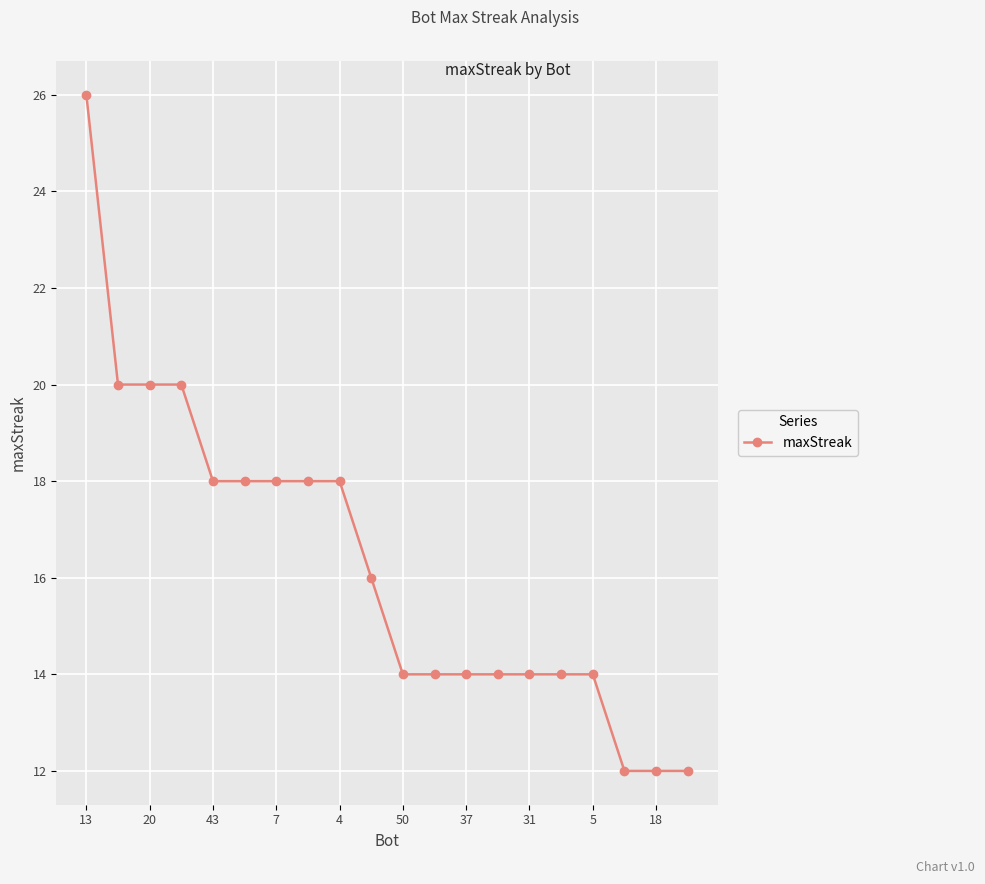

Is this an area chart (filled region under the line)?

No